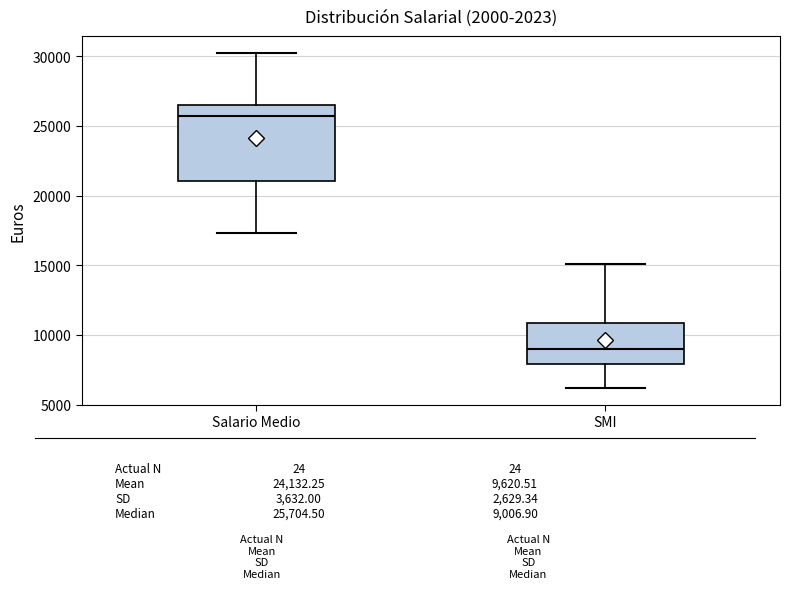

Where does the upper whisker of the box for SMI end on the y-axis? The values are not printed on the chart, so give them approximately, as read against the axis.

15000